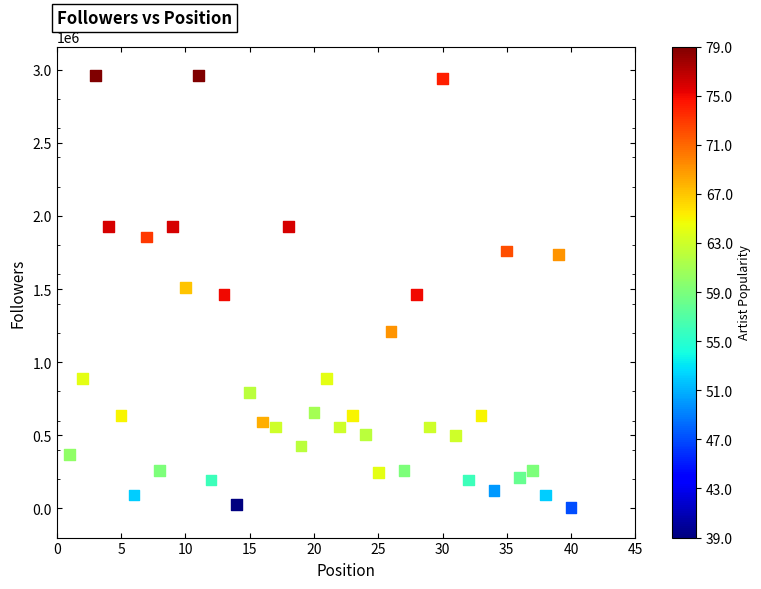

What is the range of Y values (max minus min)?

2952892